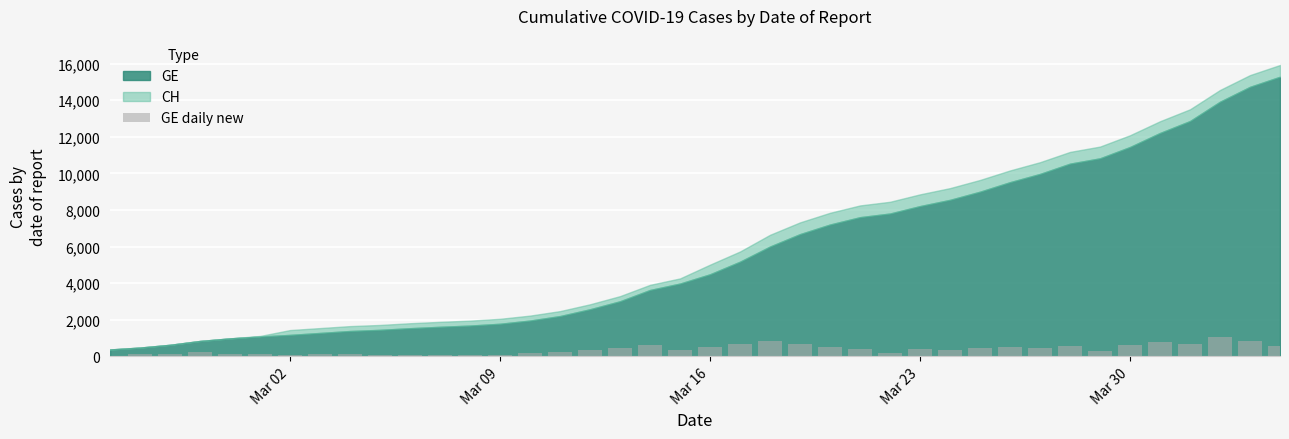

What is the maximum value shown in the chart?

1056